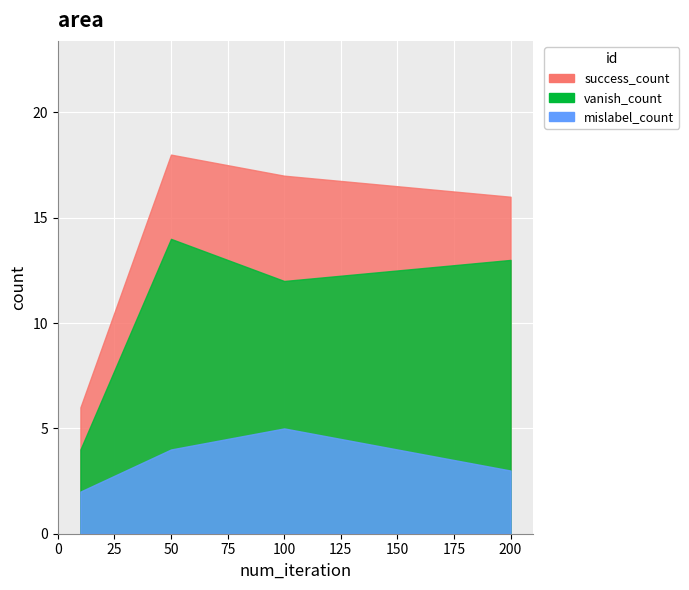

True or false: success_count and vanish_count cross at least once.

False